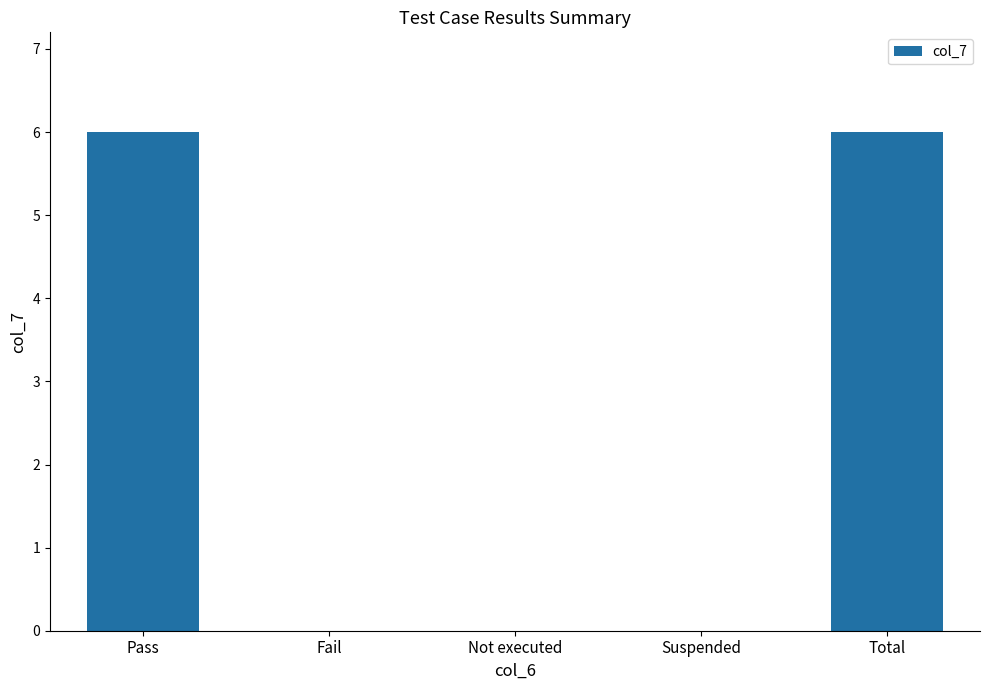

What is the sum of the values at Pass and Not executed?

6